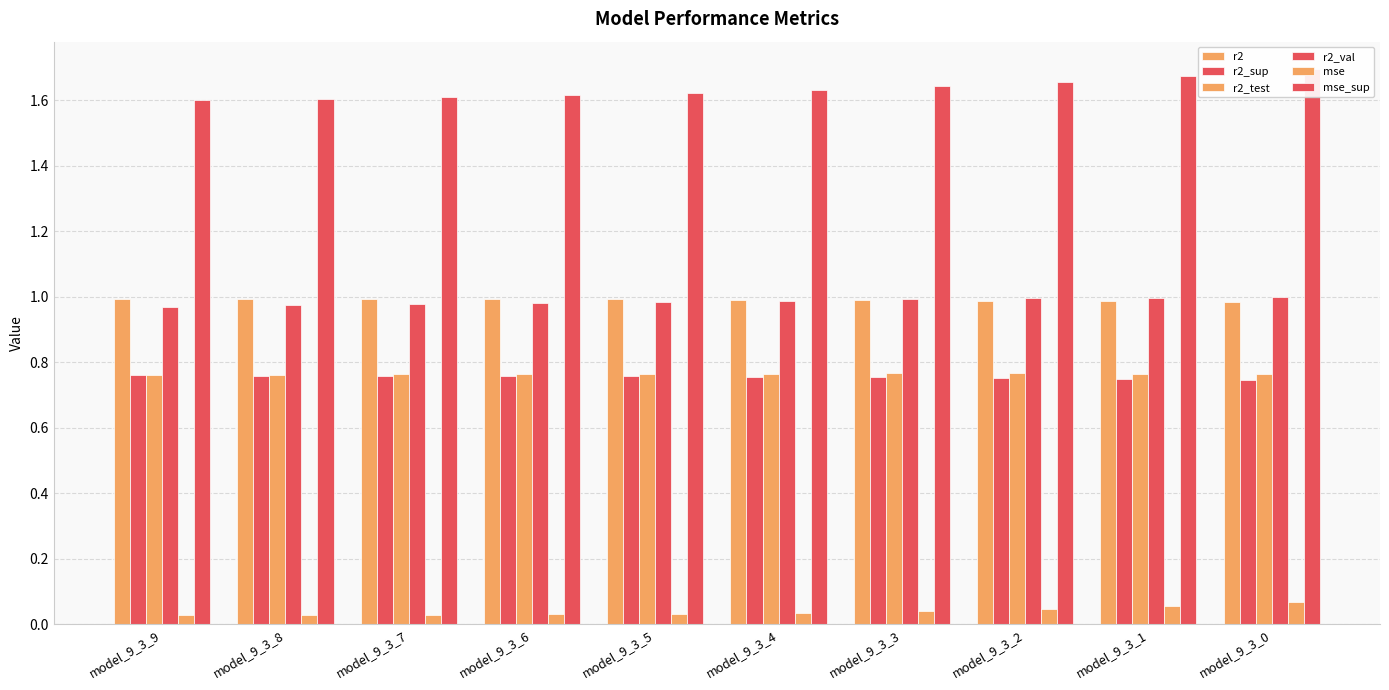

Count the number of data series in this chart.

6